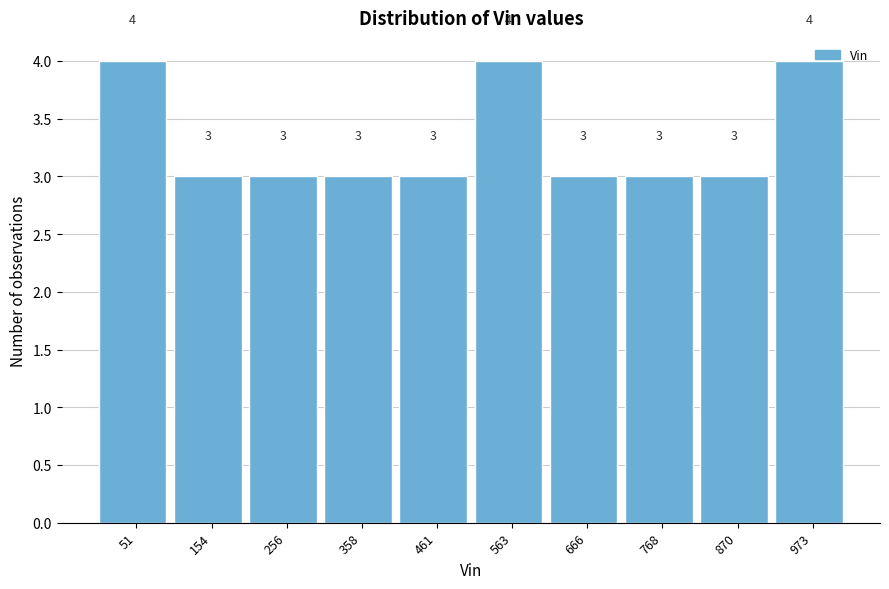

Reading left to right, list every bar in this chart as the range it spans on the x-axis followed by its height. The bar edges are not printed on the chart, so give them approximately, as read against the axis.

0 to 100: 4
100 to 200: 3
200 to 300: 3
300 to 400: 3
400 to 520: 3
520 to 620: 4
620 to 720: 3
720 to 820: 3
820 to 920: 3
920 to 1020: 4